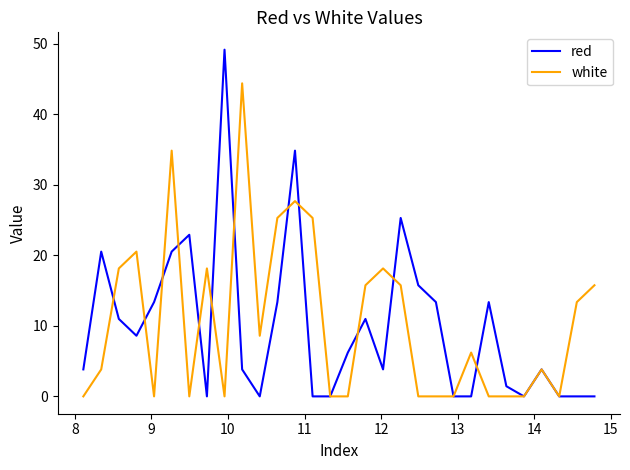

What is the highest value of the white series?

44.4